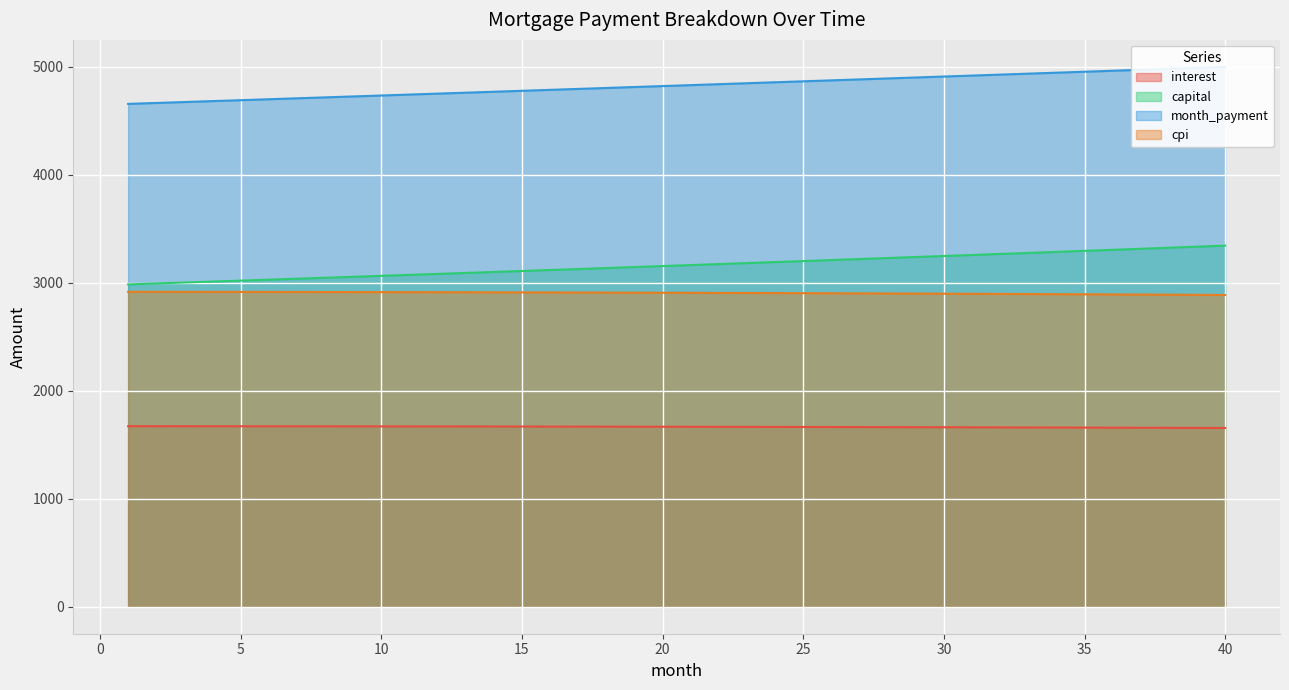

What is the smallest value displayed?

1655.2